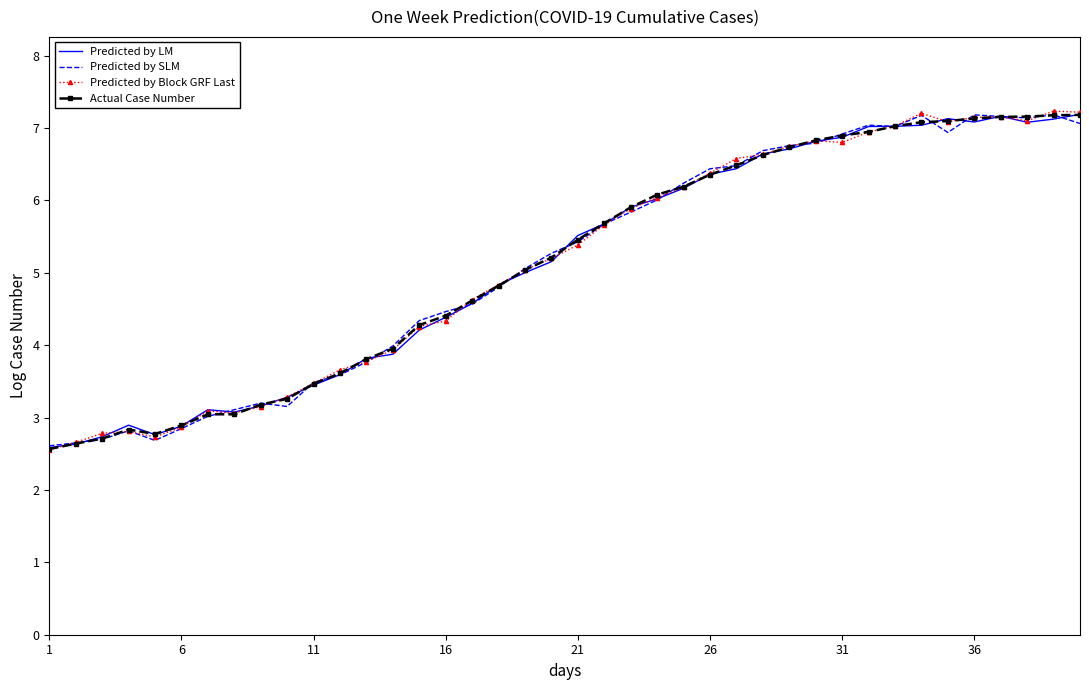

What is the minimum value for Predicted by SLM?

2.6